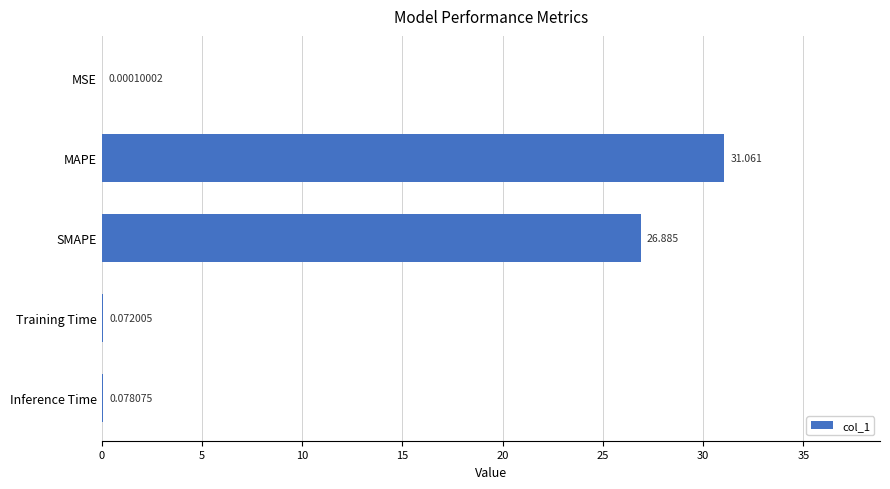

How many categories are shown in the chart?

5